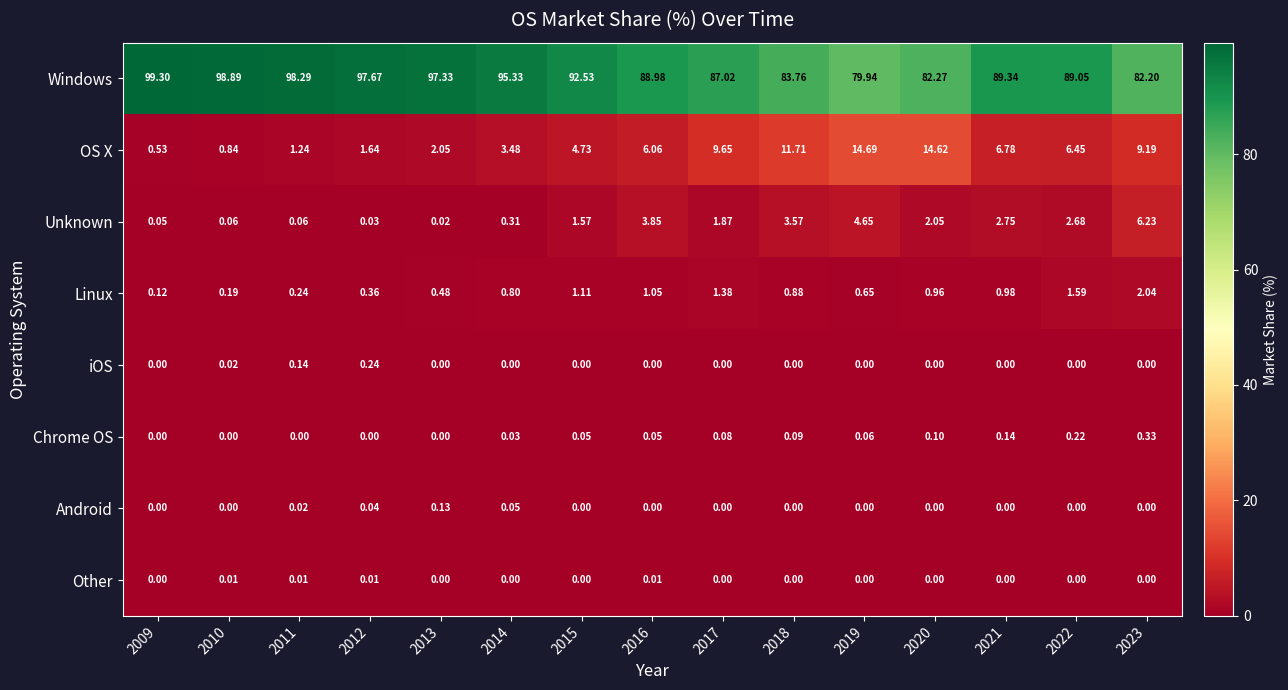

Between 2018 and 2023, which series saw the biggest shift?

Unknown